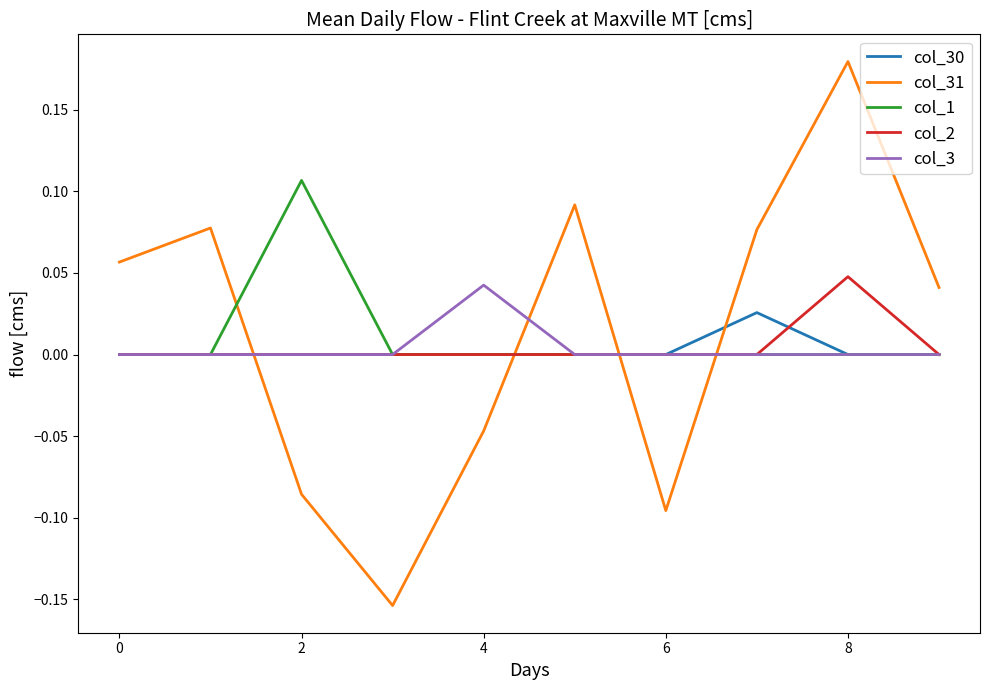

Which series has the largest range (max minus min)?

col_31